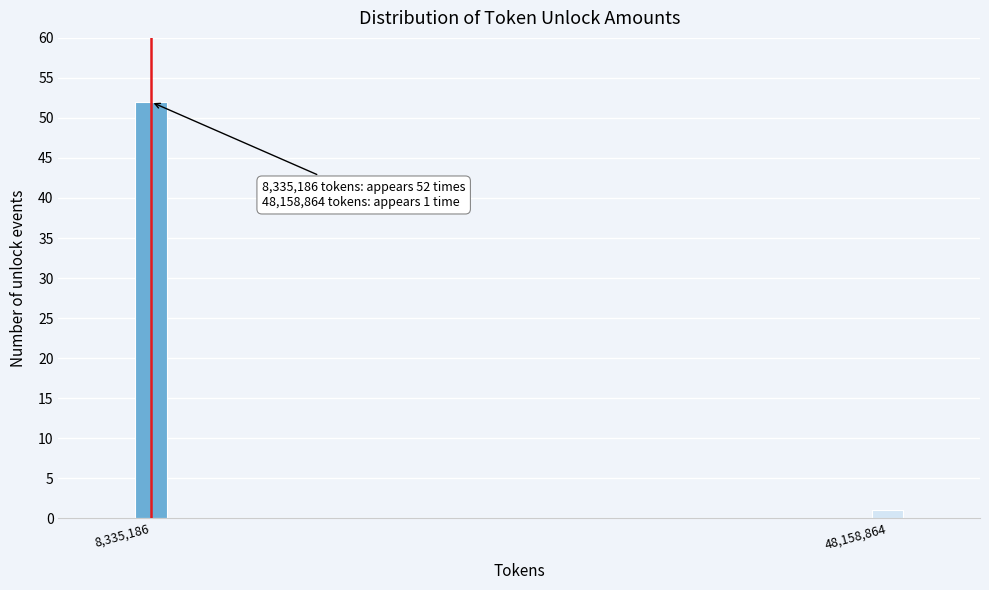

Reading right to left, transcribe all the data shown in this chart.

48,158,864=1	8,335,186=52